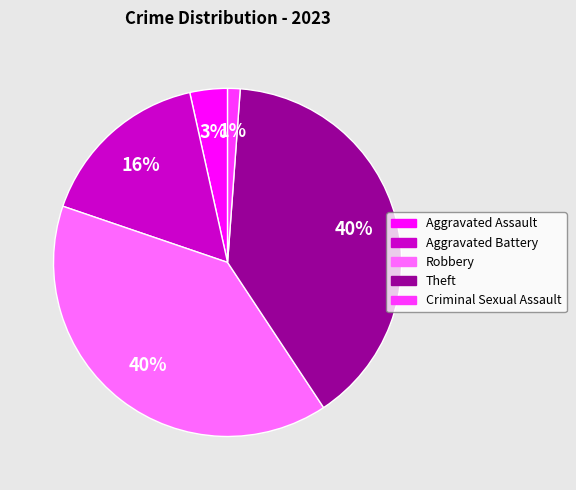

What percentage is the Aggravated Battery slice, to the nearest percent?

16%